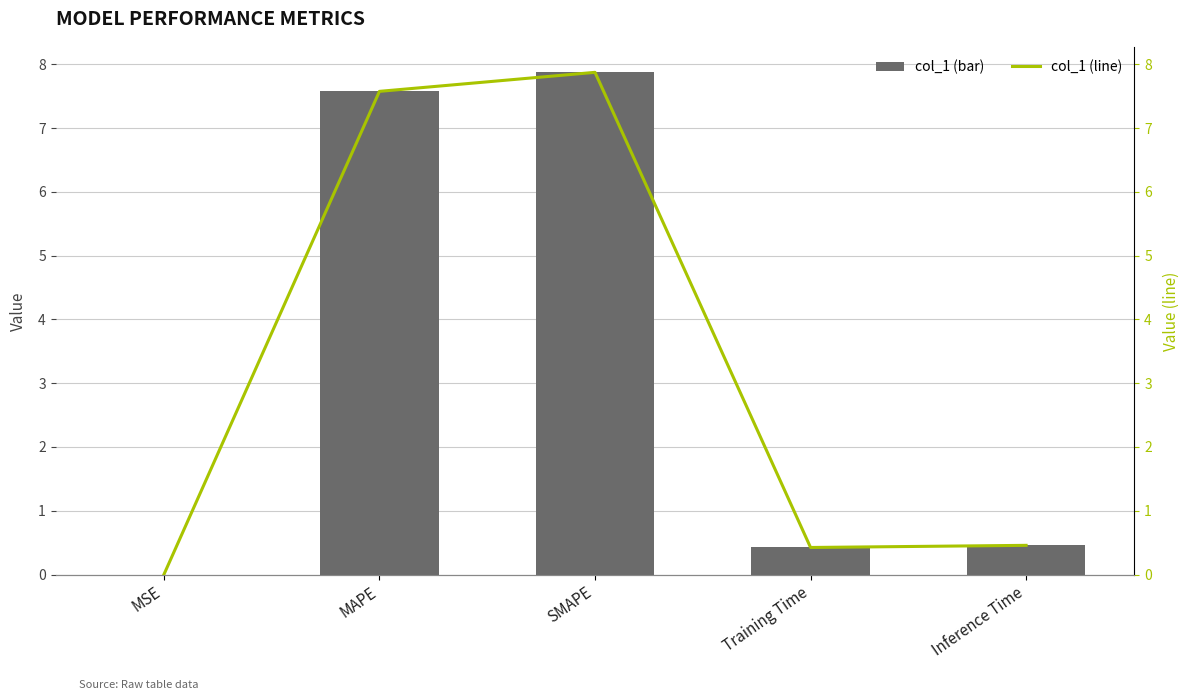

Reading right to left, extract all data points from this chart.

col_1: 0.5	0.4	7.9	7.6	0.0
col_1 (line): 0.5	0.4	7.9	7.6	0.0